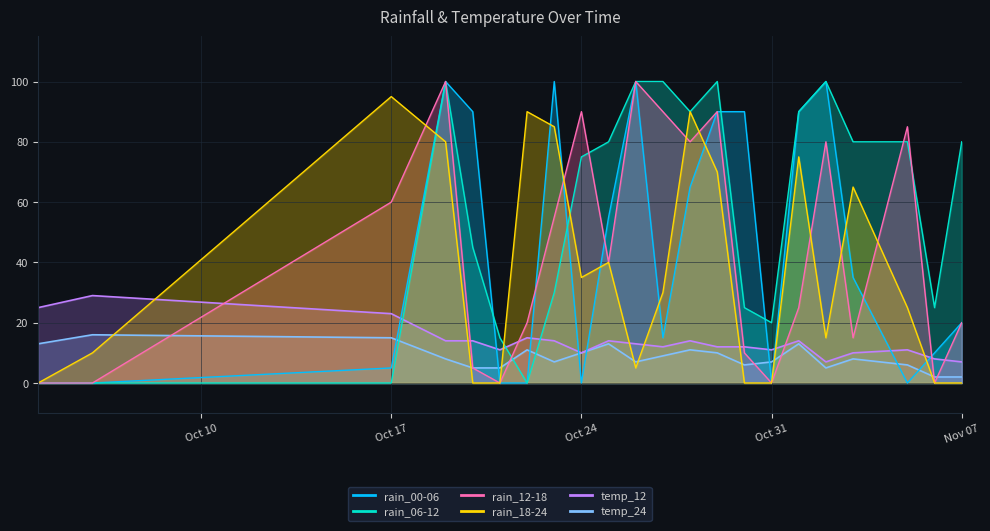

How many values in the rain_12-18 series exceed 40?

10